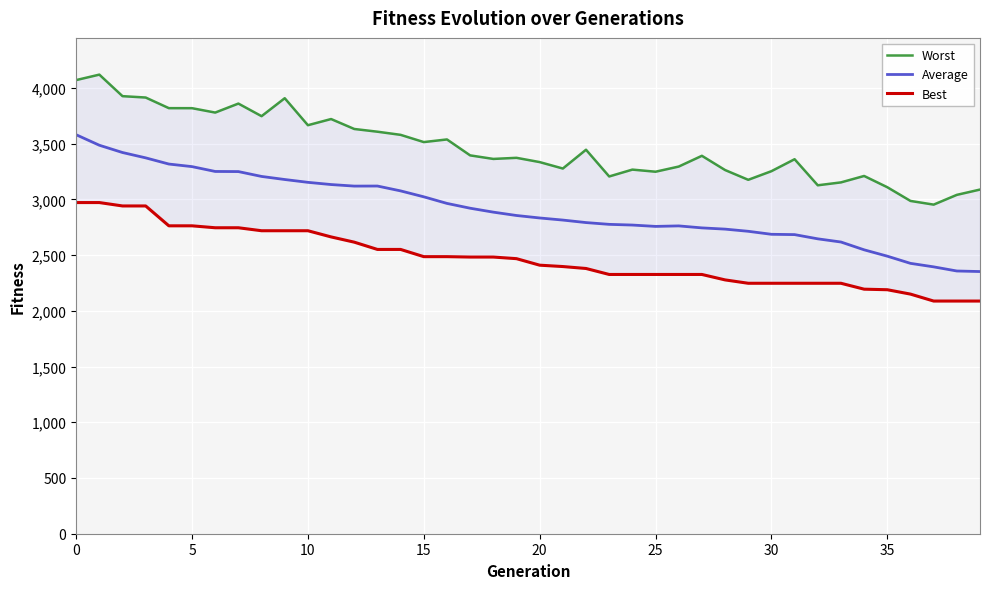

What is the lowest value of the Average series?

2352.4